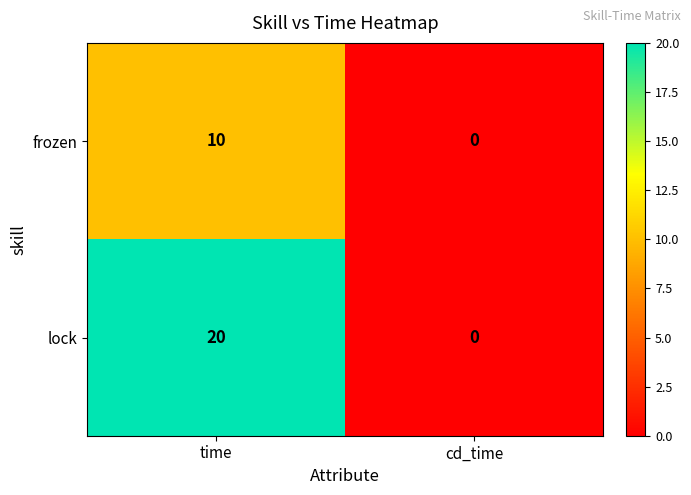

Reading right to left, list all the values displayed in this chart.

frozen: 0	10
lock: 0	20